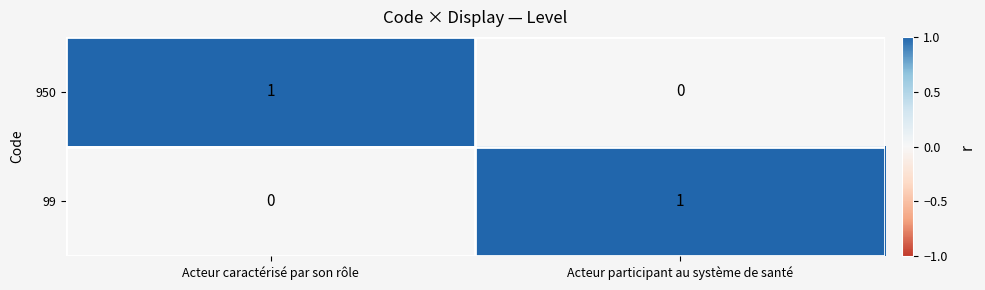

Which category has the highest value in the 99 series?

Acteur participant au système de santé